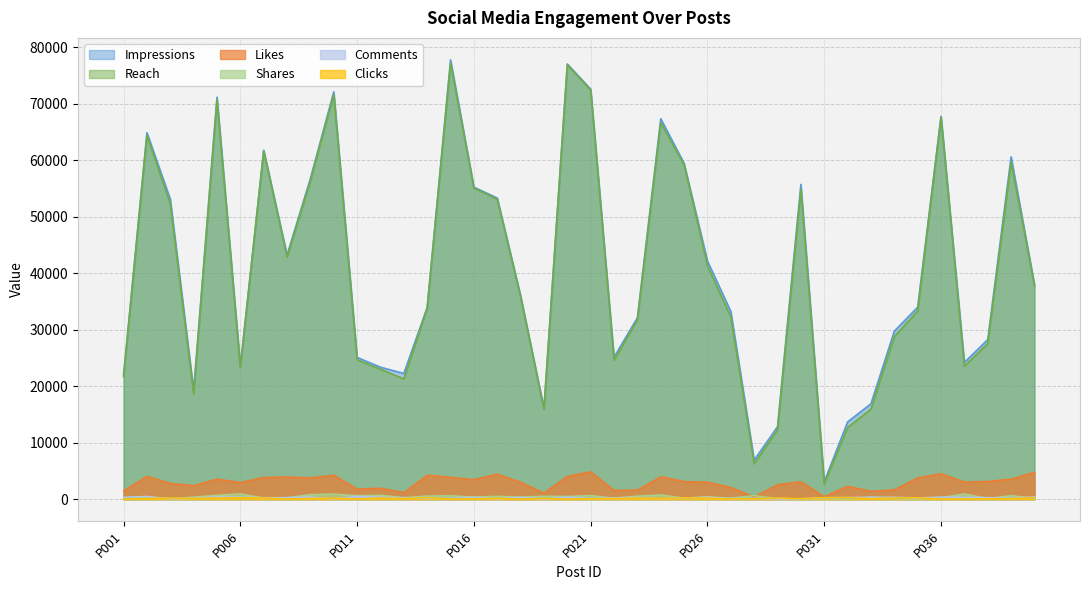

At which label does Likes reach its peak?

P021